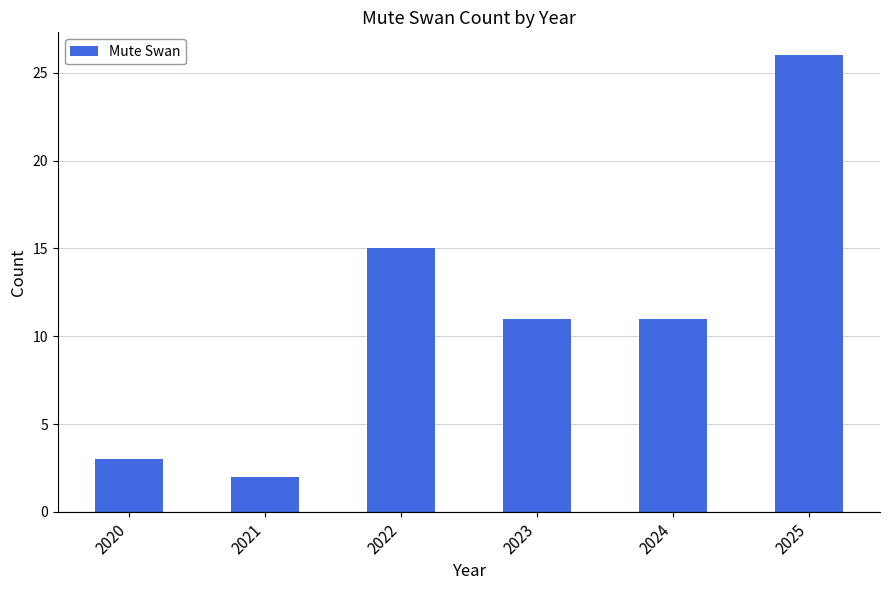

What is the difference between the maximum and minimum values?

24